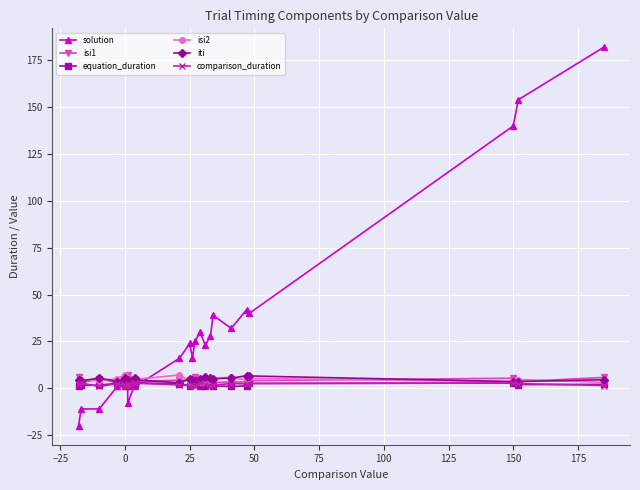

The isi2 series shows 2.1 at 17. True or false?

False